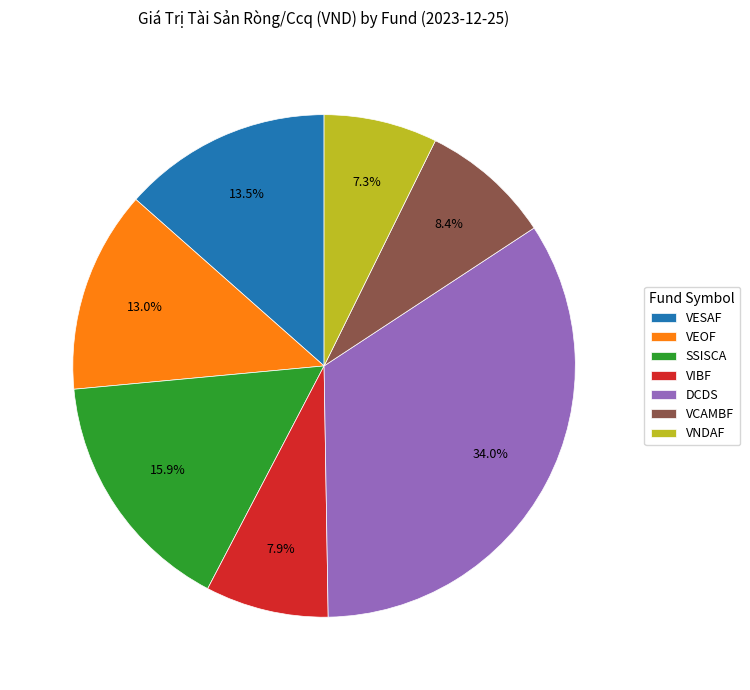

Between VCAMBF and VEOF, which is larger?

VEOF